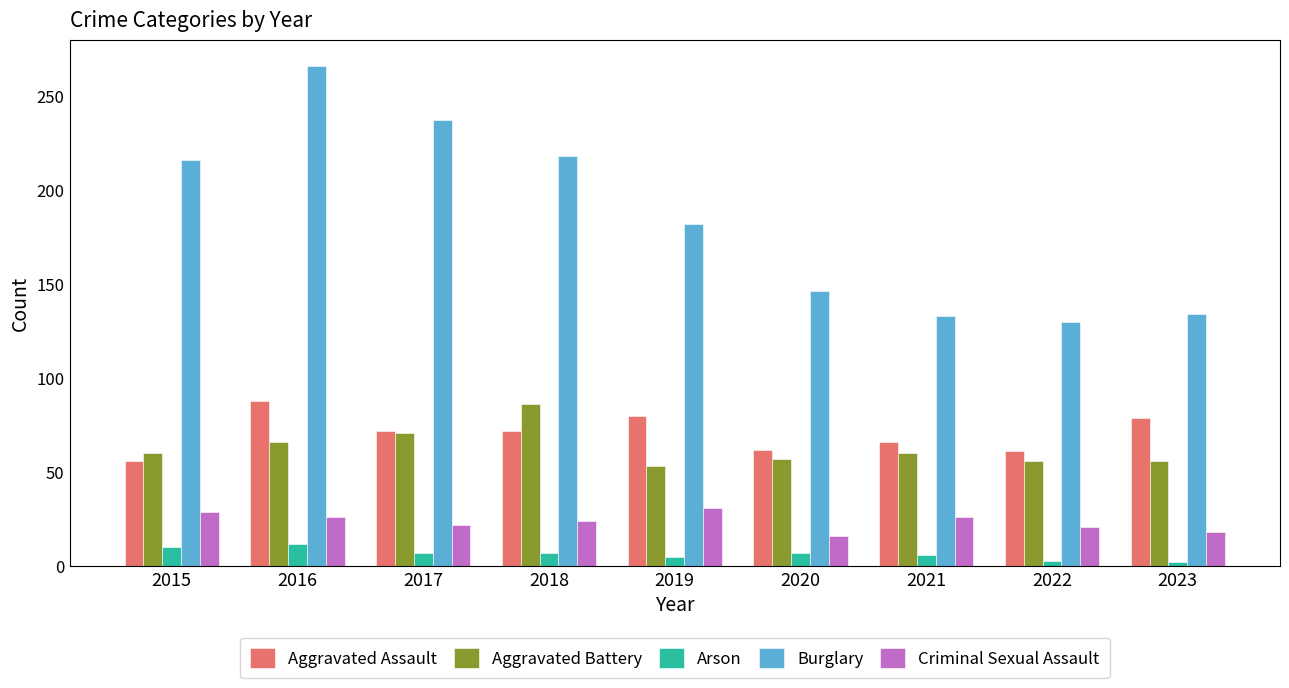

How many distinct data groups are displayed?

5